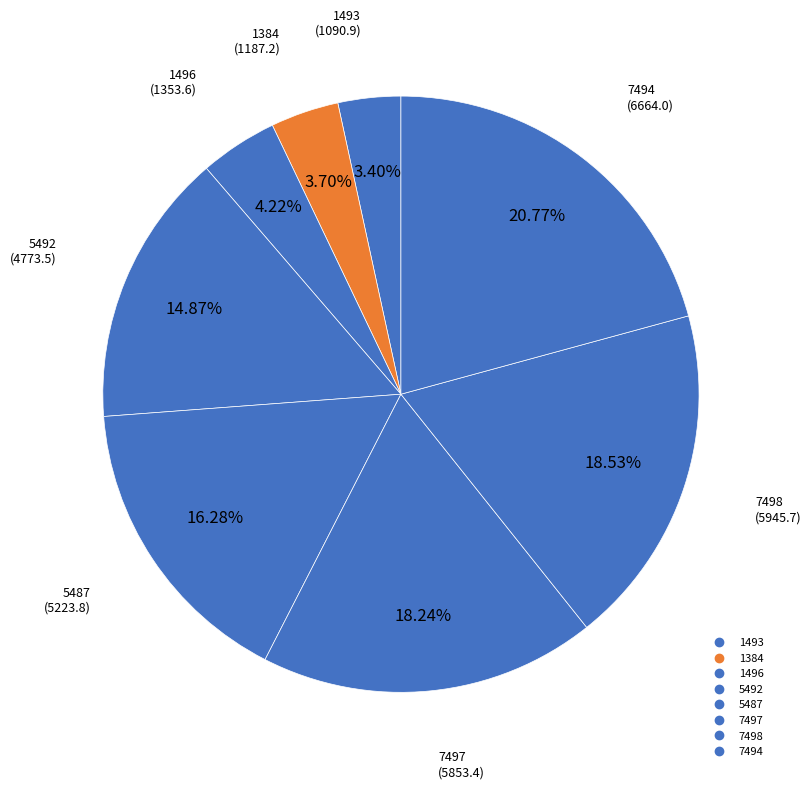

To the nearest percent, what is the difference between the 5492 and 5487 slice percentages?

1%